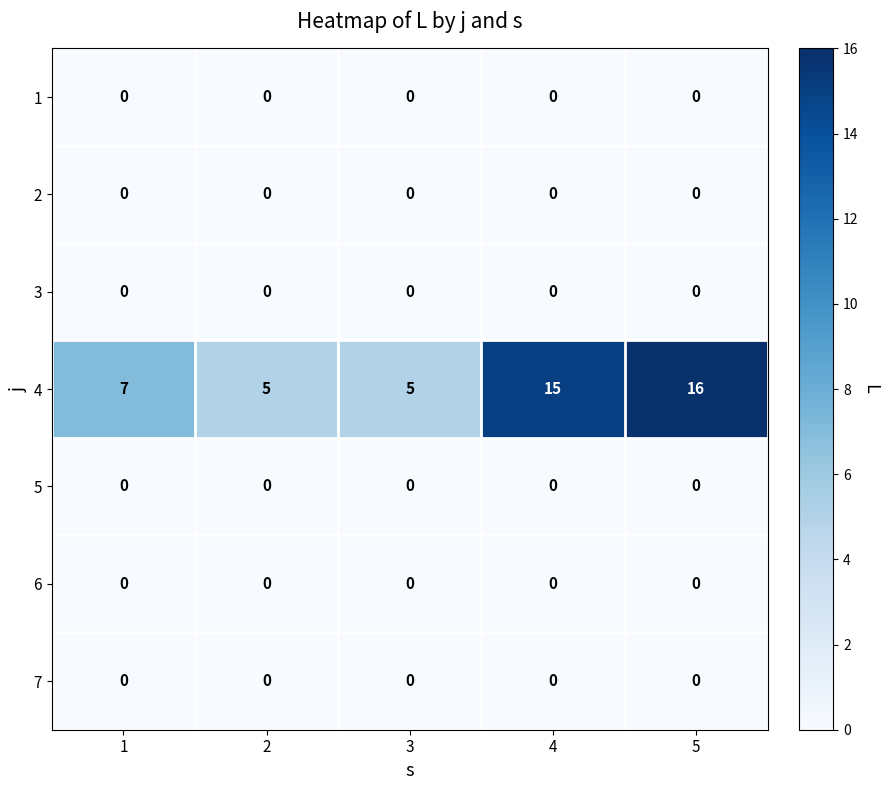

What is the spread (max minus min) of values at 5?

16